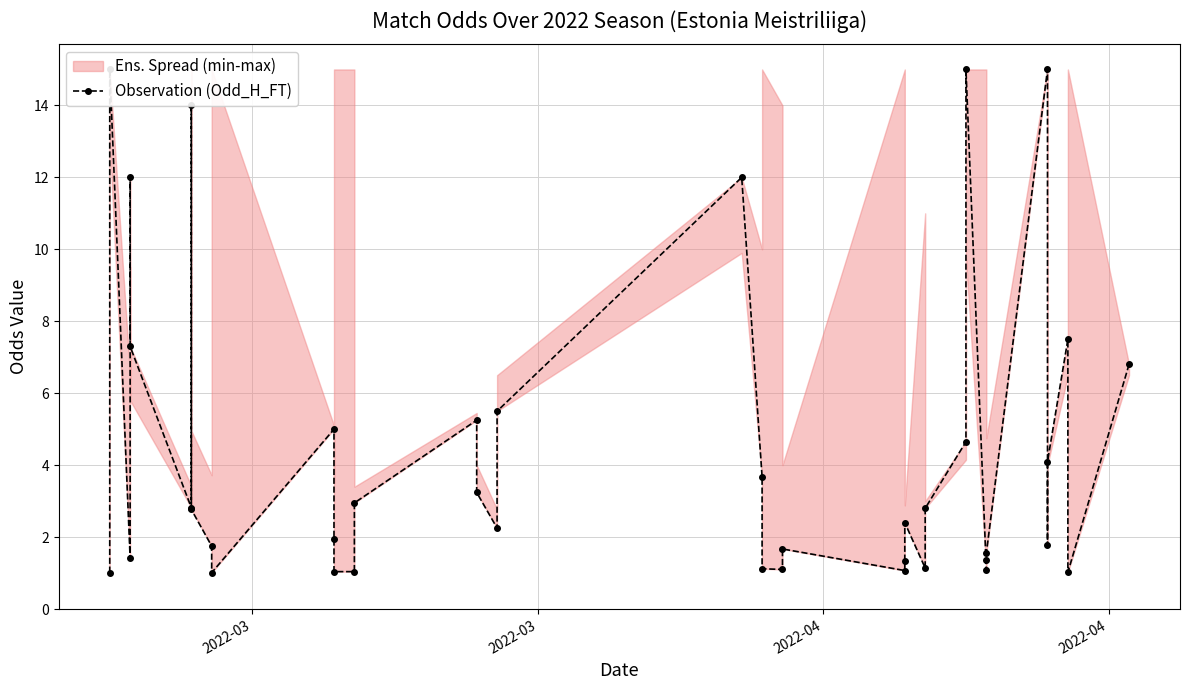

How many points are higher than both their immediate neighbors (excluding endpoints)?

11